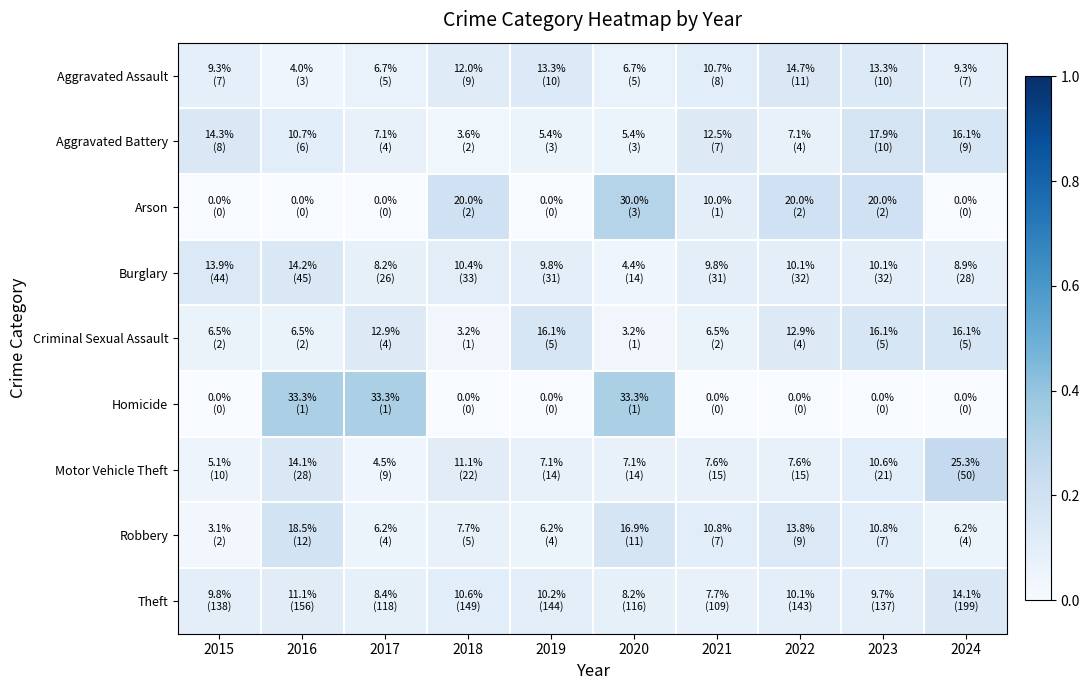

How many data points does each series have?

10